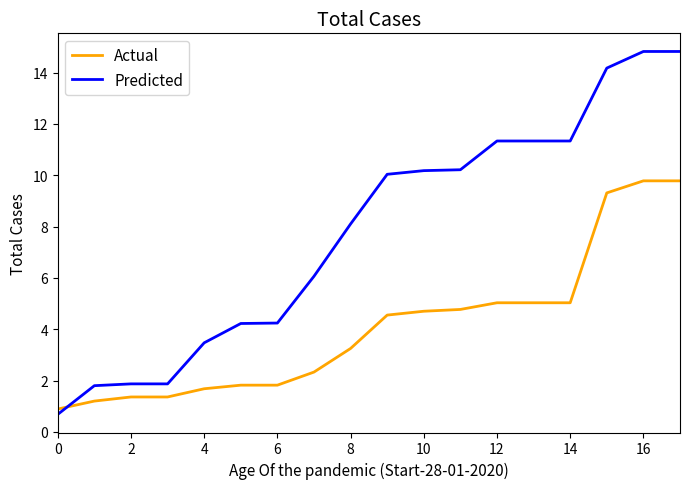

List the series in order of their overall mean, highest first.

Predicted, Actual